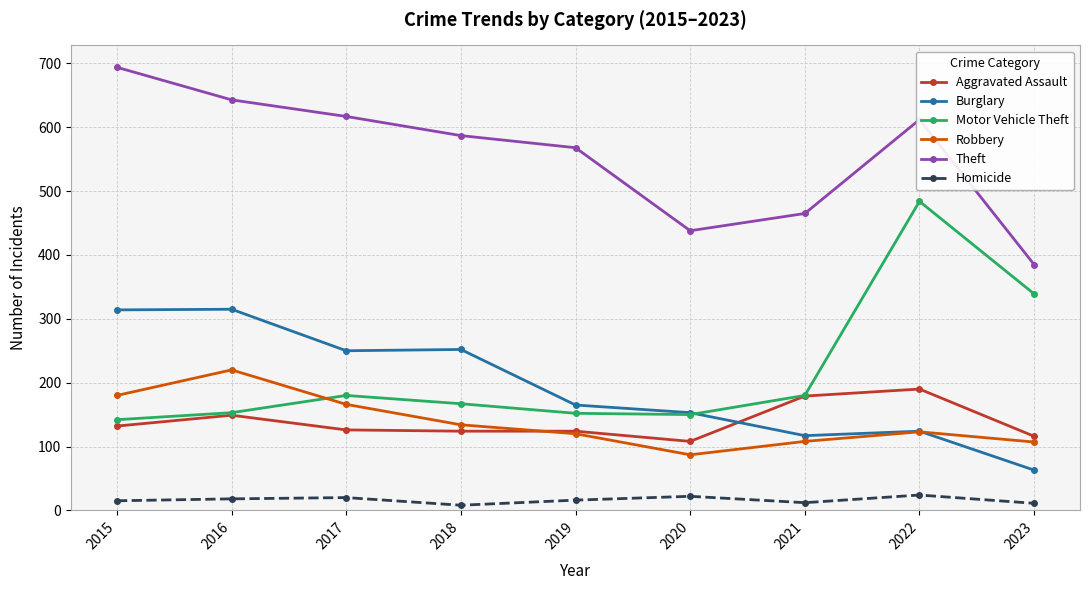

Which series has the largest range (max minus min)?

Motor Vehicle Theft